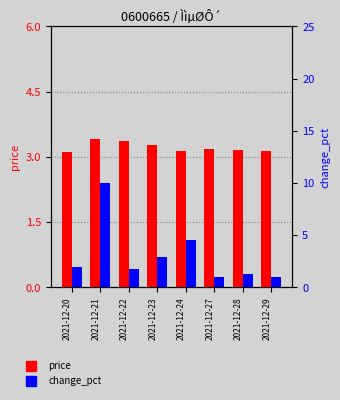

Is it true that price equals 3.4 at 2021-12-21?

True